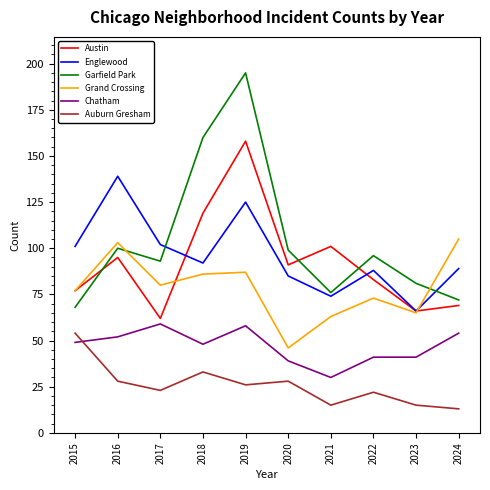

True or false: Grand Crossing and Chatham cross at least once.

False